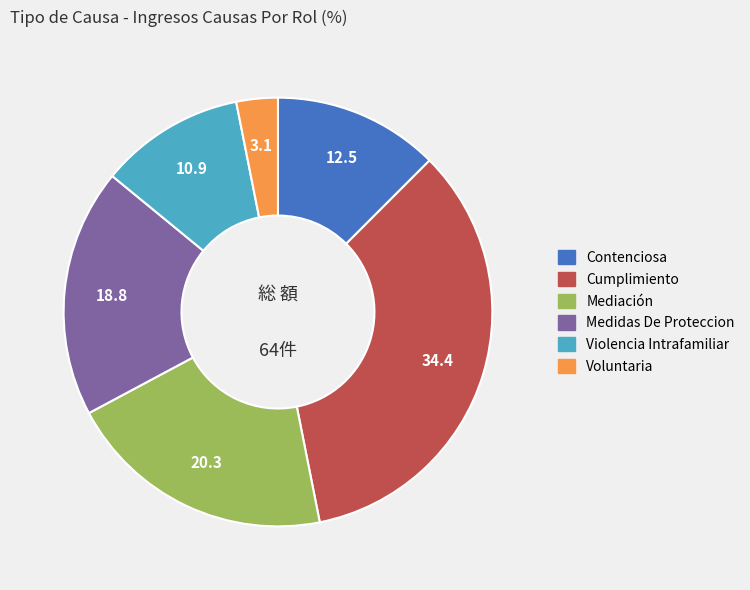

Do Cumplimiento and Voluntaria together represent more than half of the pie?

No